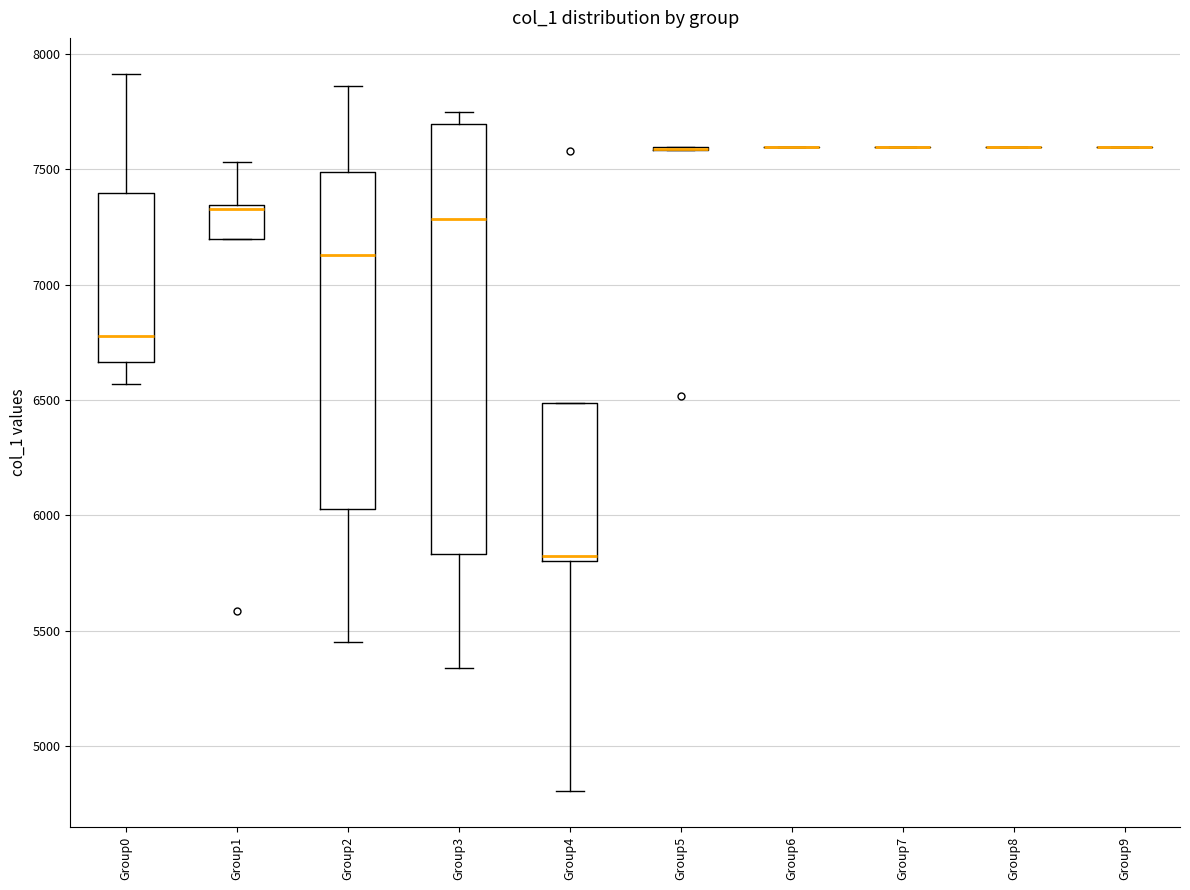

Which box is the tallest, from its lower edge to its upper edge?

Group3